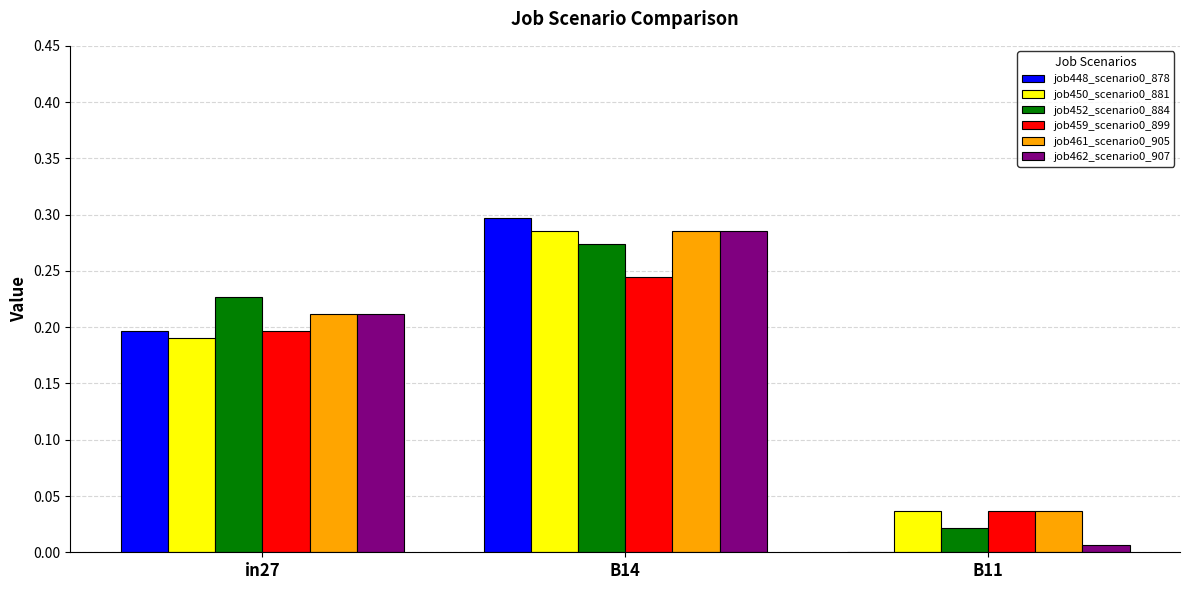

The value of job459_scenario0_899 at B14 is 0.1. True or false?

False